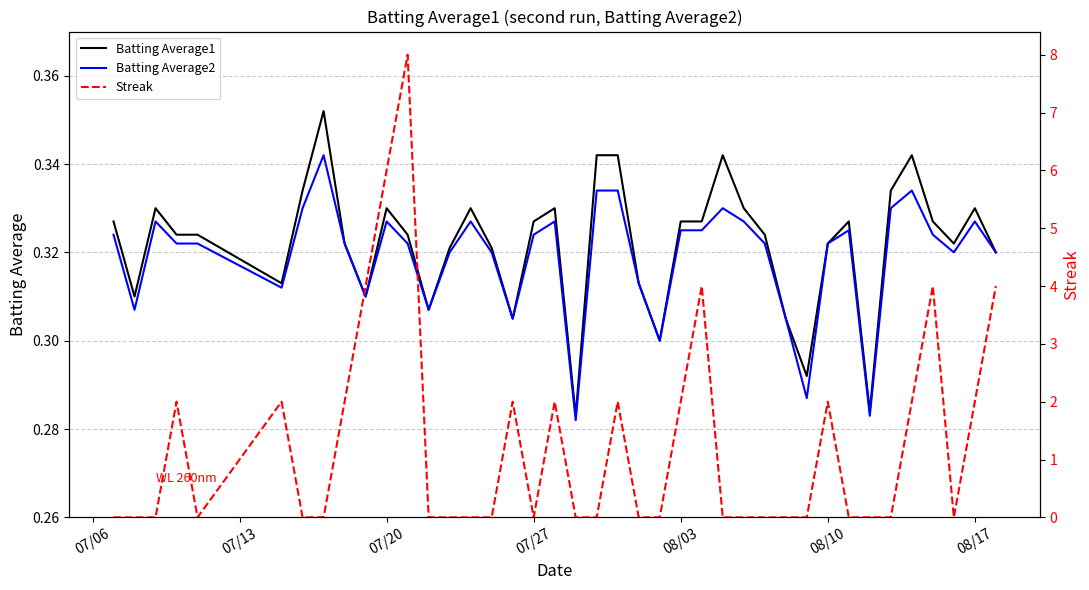

What is the spread (max minus min) of values at 08/10?

1.7